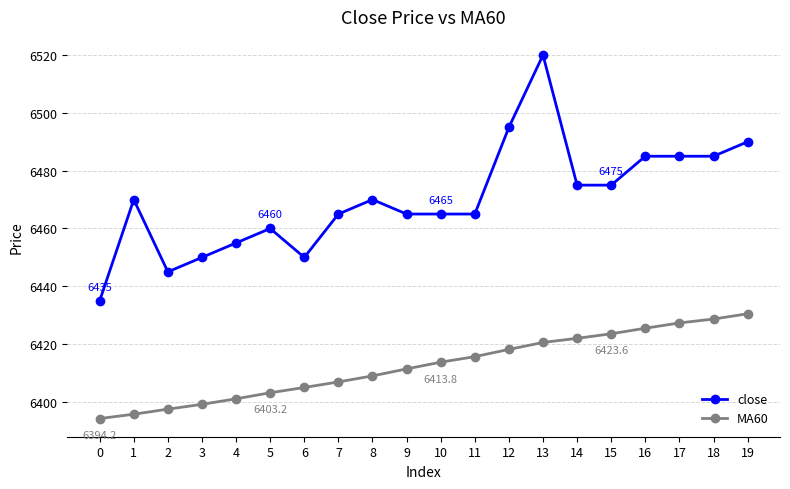

How many lines are shown in the chart?

2